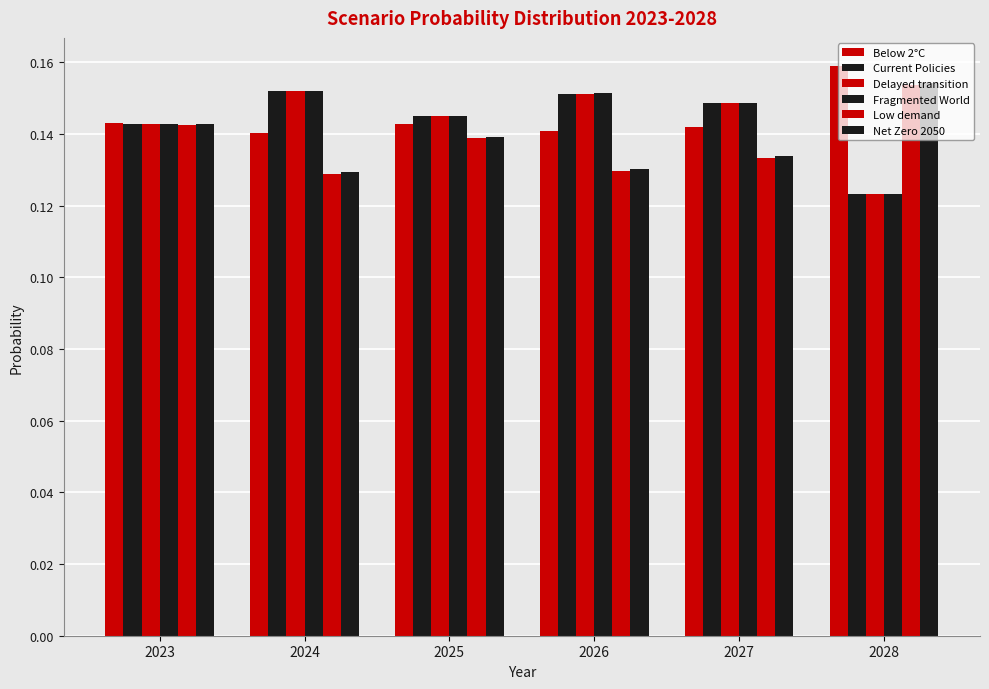

How many distinct data groups are displayed?

6